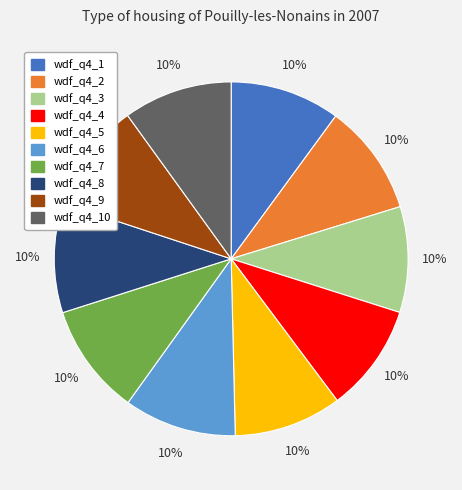

Is there any slice that represents more than half of the pie?

No